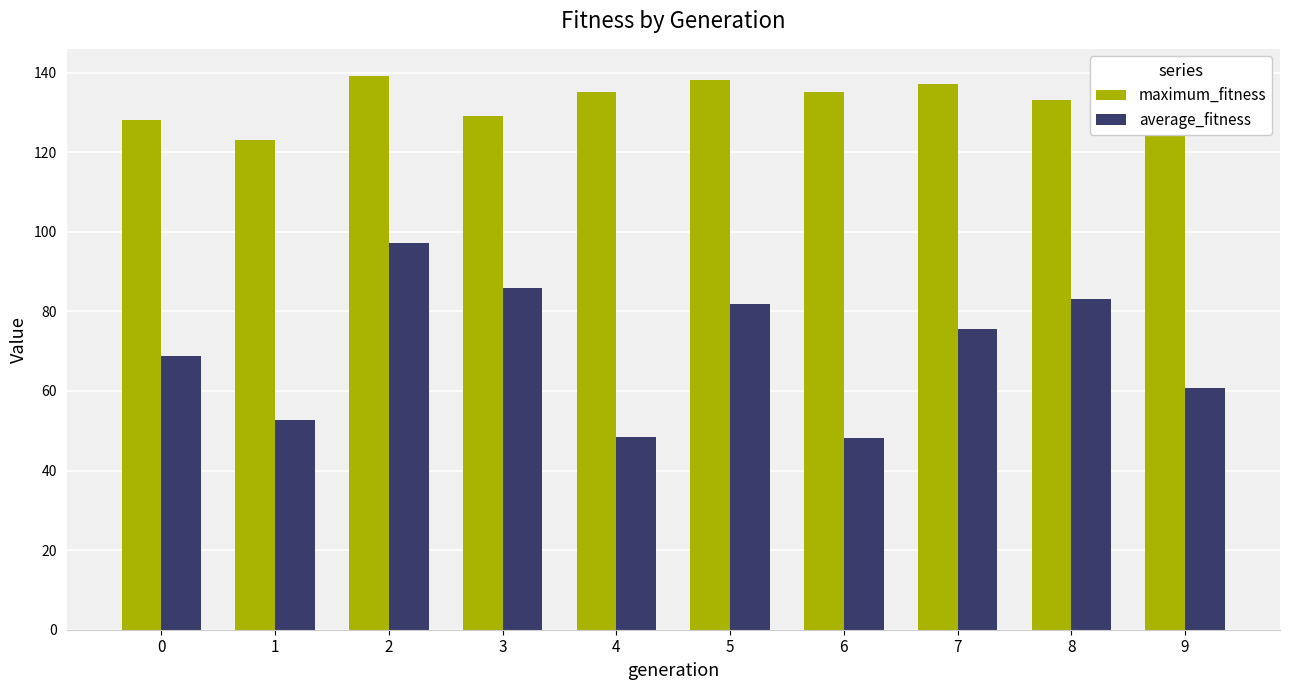

How many bars are there in total?

20